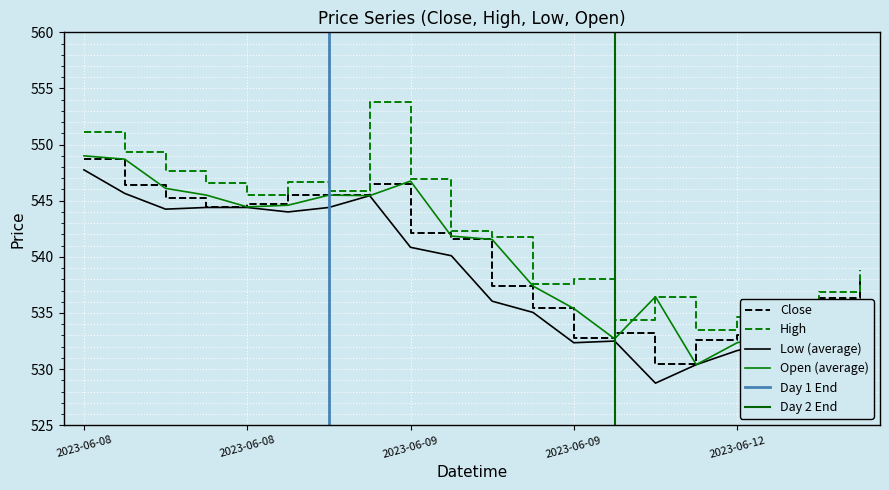

What is the difference between the Open values at 2023-06-09 11:15 and 2023-06-08 13:15?

2.6